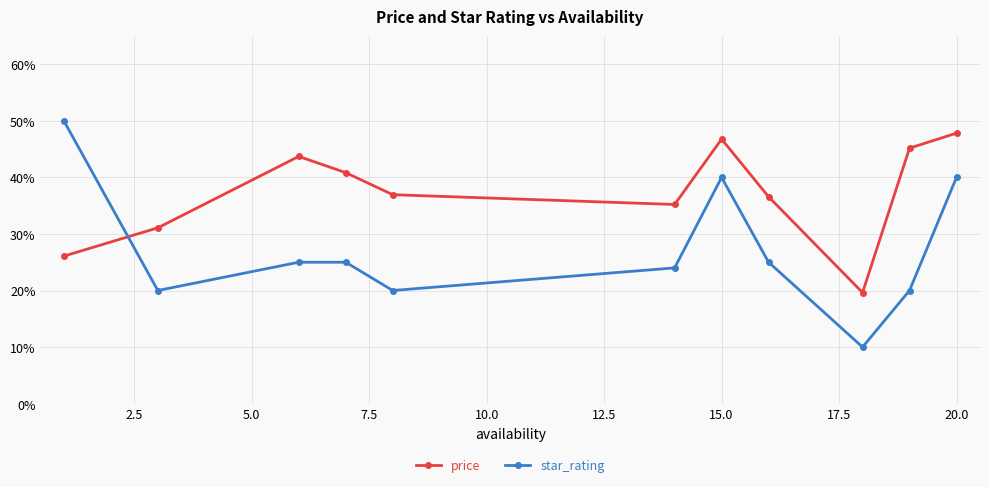

What are all the series names shown in the legend?

price, star_rating